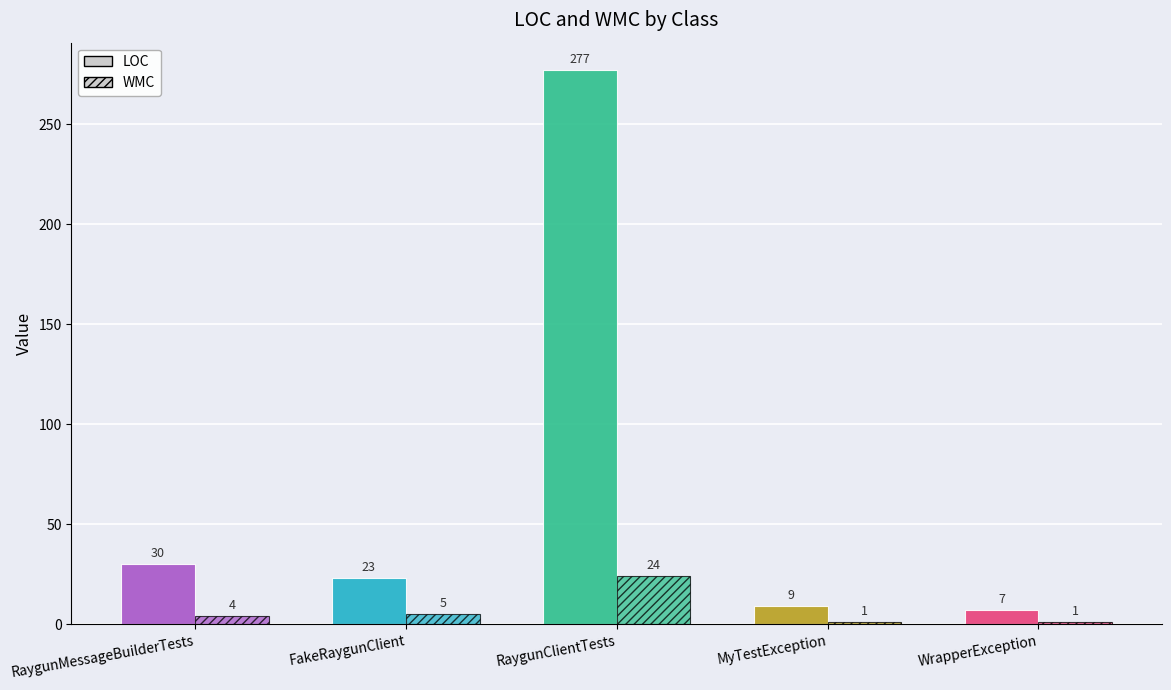

Rank the series by their maximum value, from highest to lowest.

LOC, WMC